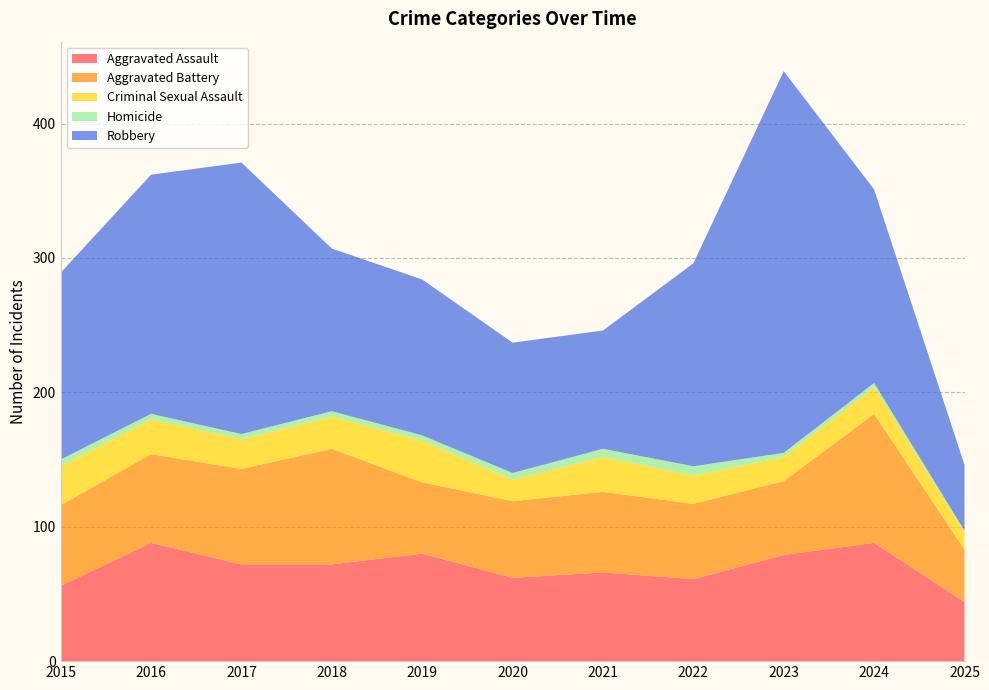

Reading left to right, transcribe all the data shown in this chart.

Aggravated Assault: 56	88	72	72	80	62	66	61	79	88	44
Aggravated Battery: 60	66	71	86	53	57	60	56	55	96	39
Criminal Sexual Assault: 29	26	22	24	31	16	26	21	18	20	13
Homicide: 5	4	4	4	4	5	6	7	3	3	1
Robbery: 139	178	202	121	116	97	88	151	284	144	49